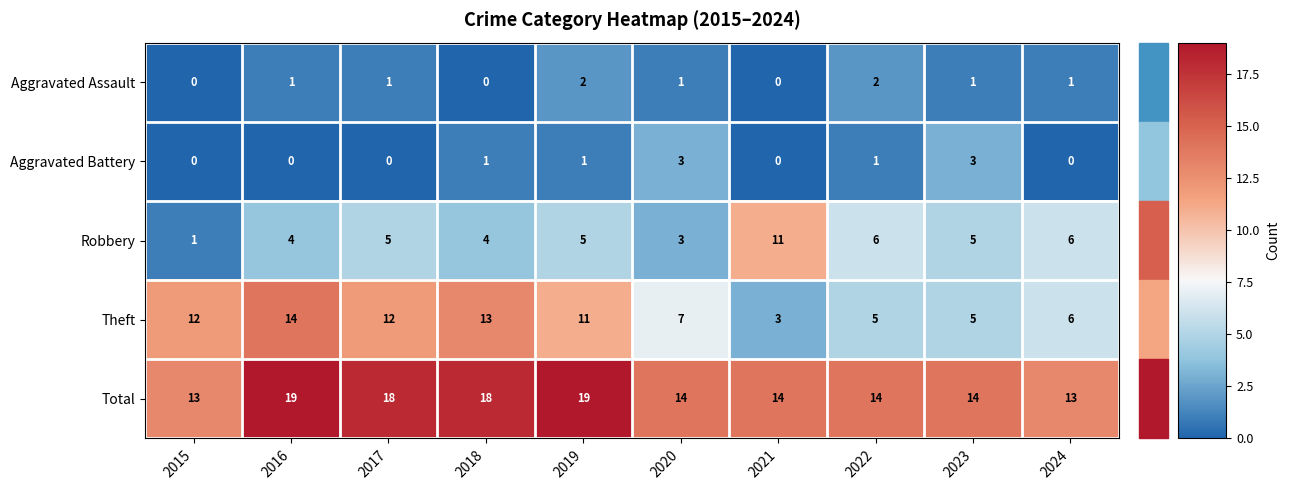

Which series has the widest spread of values?

Theft